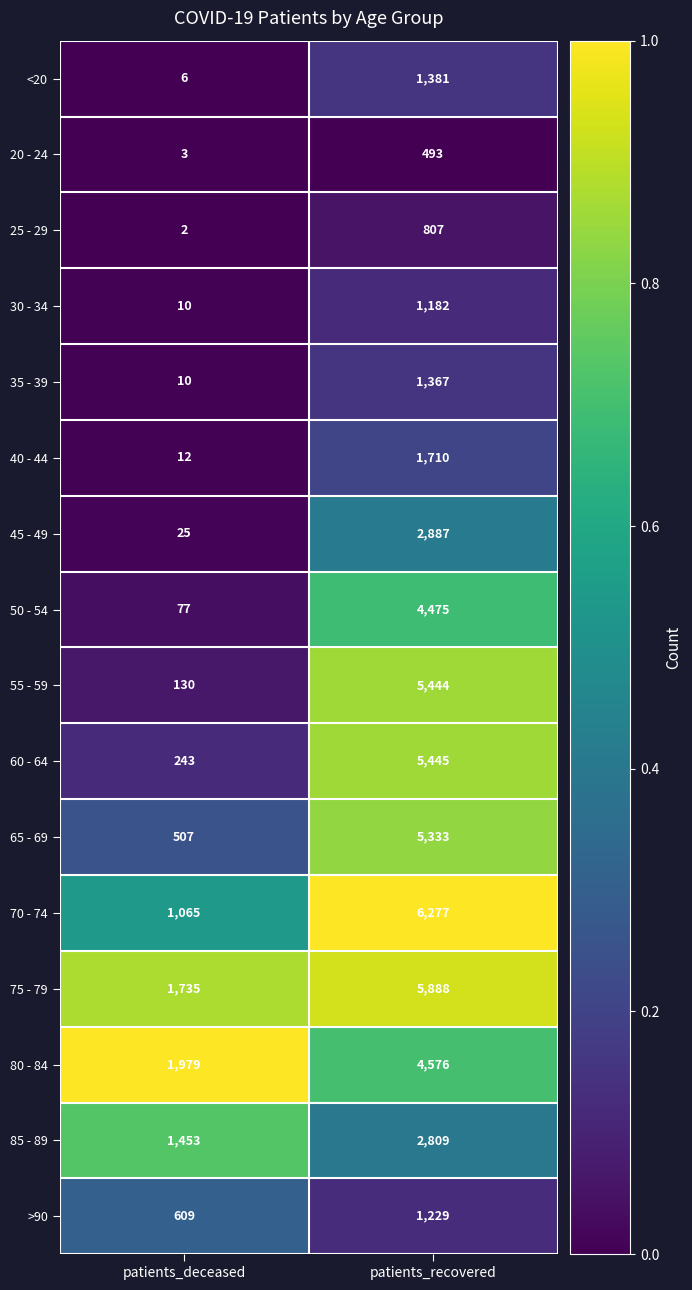

At patients_recovered, list the series in order from largest to smallest.

70 - 74, 75 - 79, 60 - 64, 55 - 59, 65 - 69, 80 - 84, 50 - 54, 45 - 49, 85 - 89, 40 - 44, <20, 35 - 39, >90, 30 - 34, 25 - 29, 20 - 24